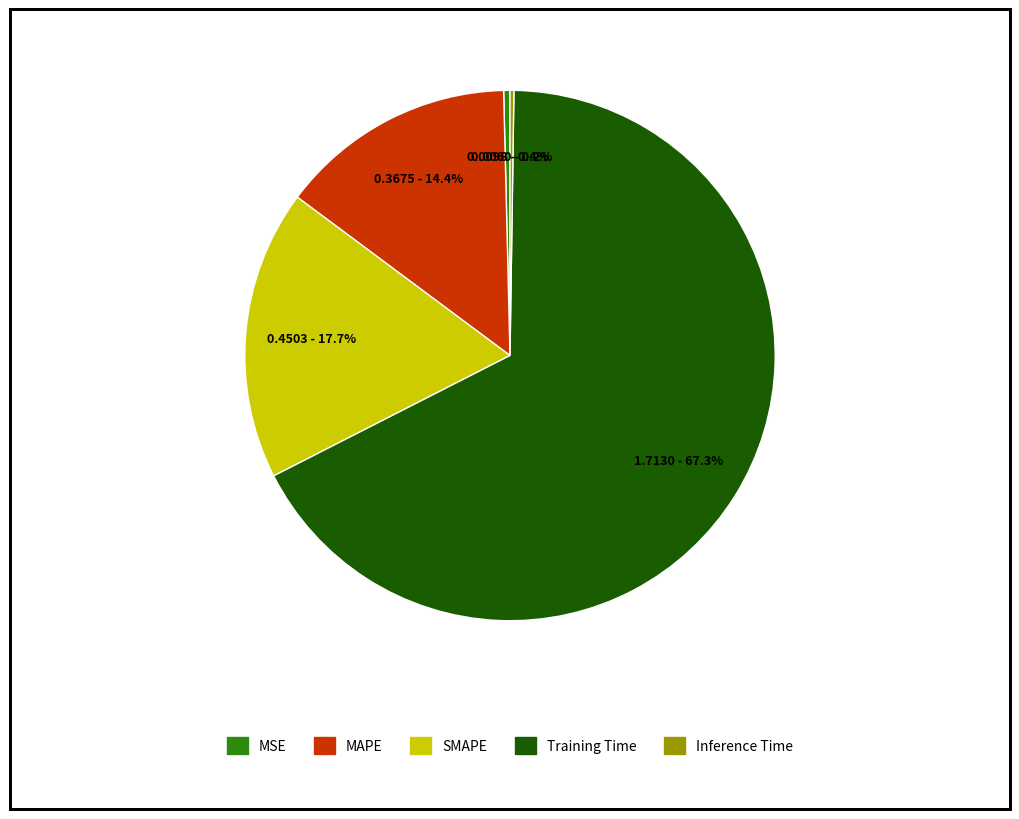

Which category has the biggest portion of the pie?

Training Time